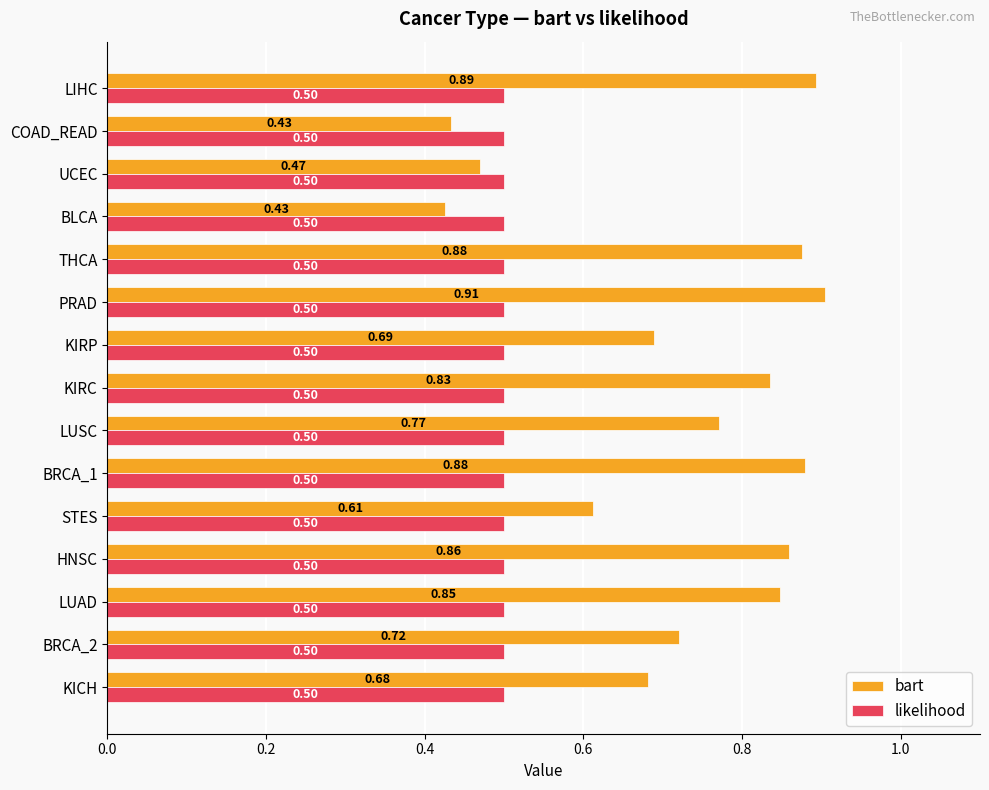

List the series in order of their overall mean, lowest first.

likelihood, bart